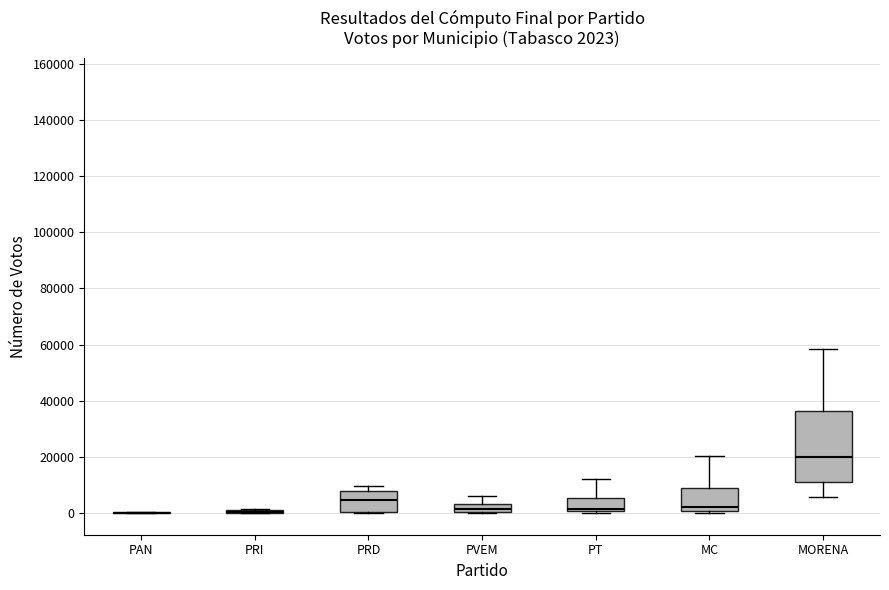

Comparing the boxes themselves (not the whiskers), which one is the tallest?

MORENA